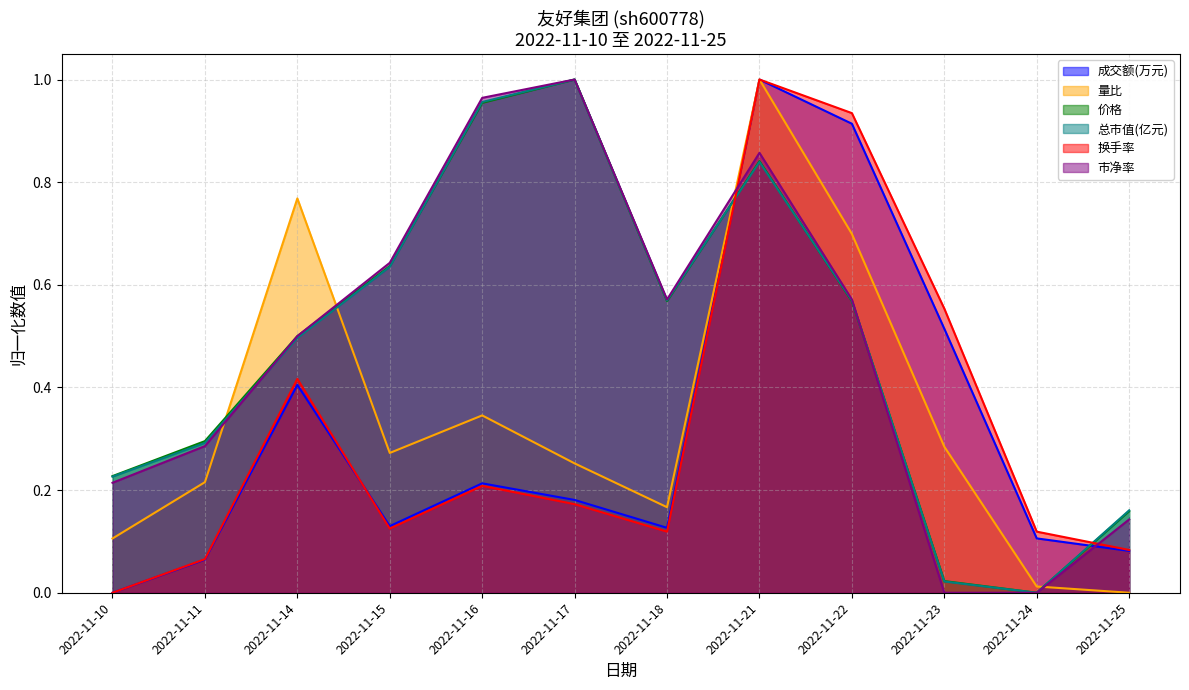

What is the value of the 成交额(万元) point at the 7th from the left?

0.1